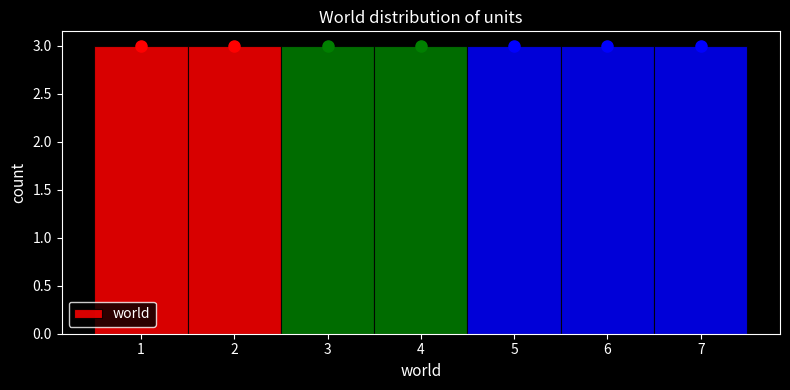

Reading left to right, list every bar in this chart as the range it spans on the x-axis followed by its height. The values are not printed on the chart, so give them approximately, as read against the axis.

0.5 to 1.5: 3
1.5 to 2.5: 3
2.5 to 3.5: 3
3.5 to 4.5: 3
4.5 to 5.5: 3
5.5 to 6.5: 3
6.5 to 7.5: 3